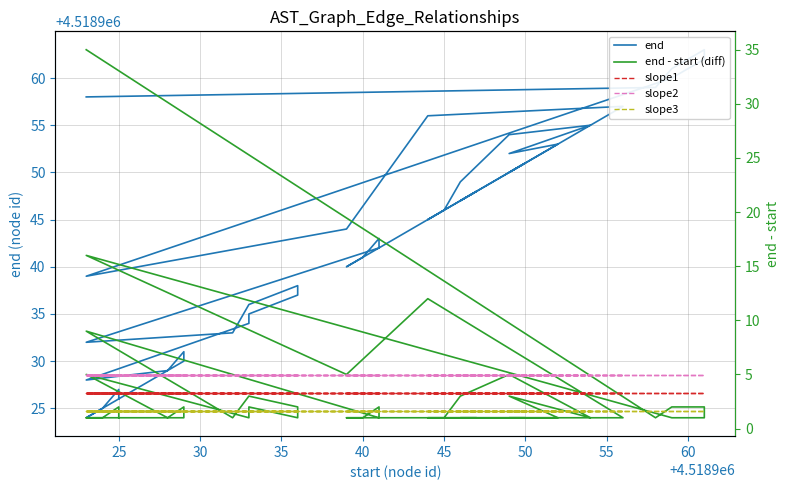

The slope1 series shows 5.0 at 37. True or false?

False